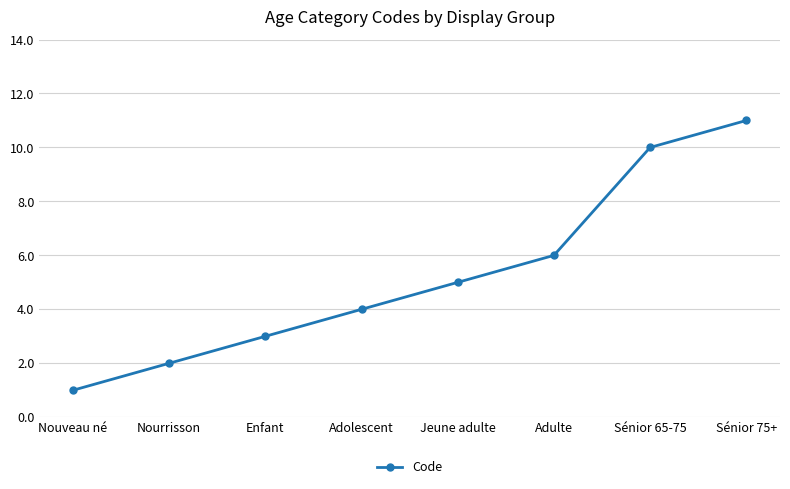

What value does the data have at Adolescent, to the nearest 5?

5